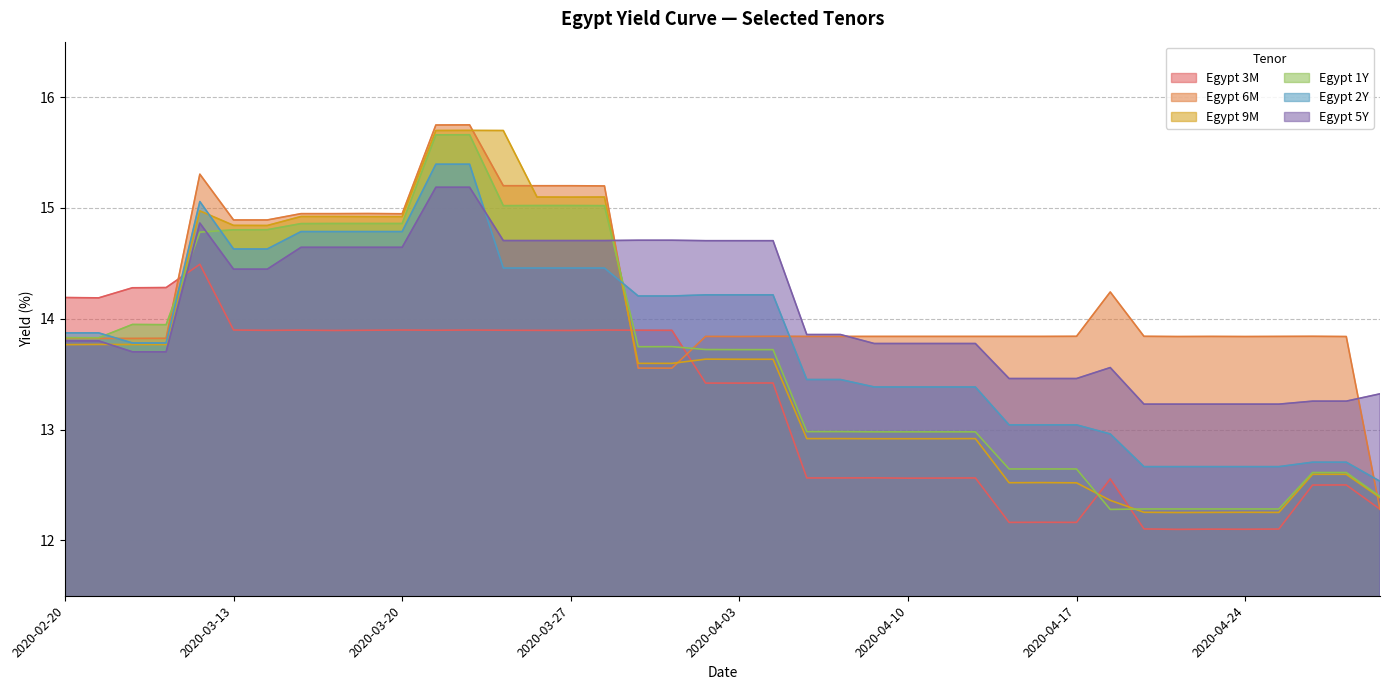

Which series ends up on top after the final intersection of Egypt 1Y and Egypt 5Y?

Egypt 5Y